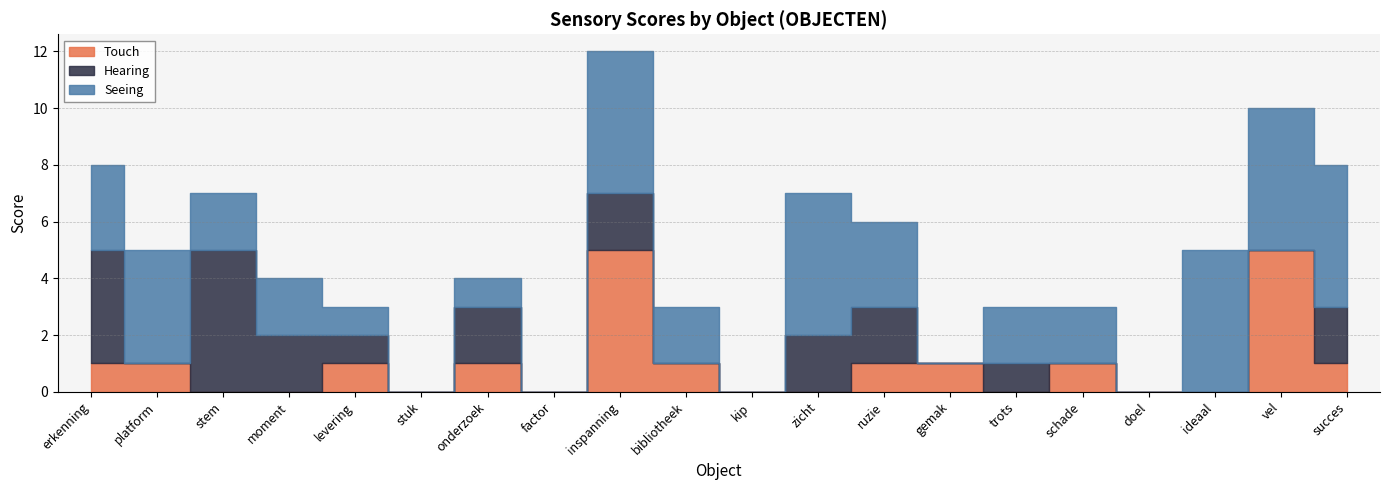

Rank the categories by Touch value from lowest to highest.

stem, moment, stuk, factor, kip, zicht, trots, doel, ideaal, erkenning, platform, levering, onderzoek, bibliotheek, ruzie, gemak, schade, succes, inspanning, vel